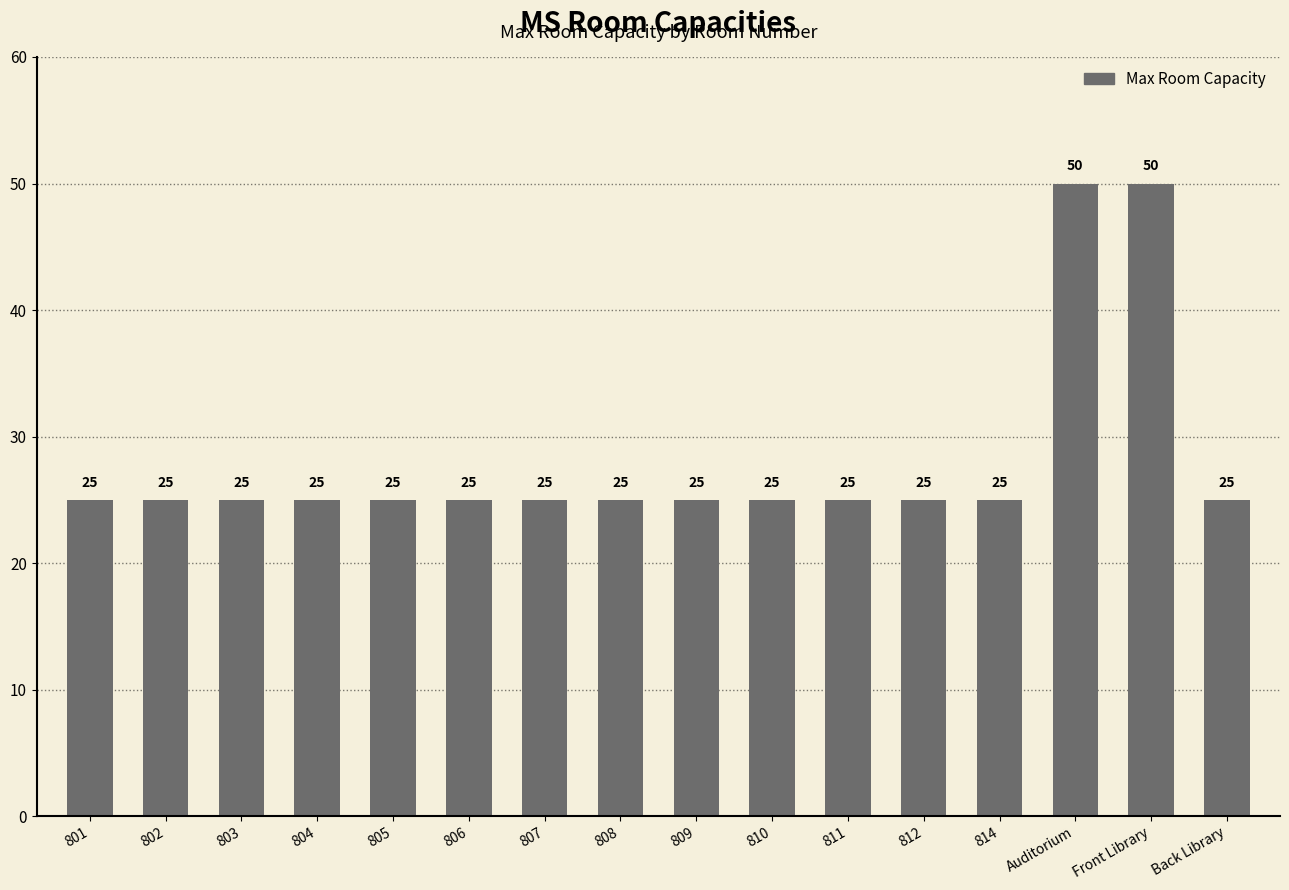

Reading left to right, list all the values displayed in this chart.

801=25	802=25	803=25	804=25	805=25	806=25	807=25	808=25	809=25	810=25	811=25	812=25	814=25	Auditorium=50	Front Library=50	Back Library=25